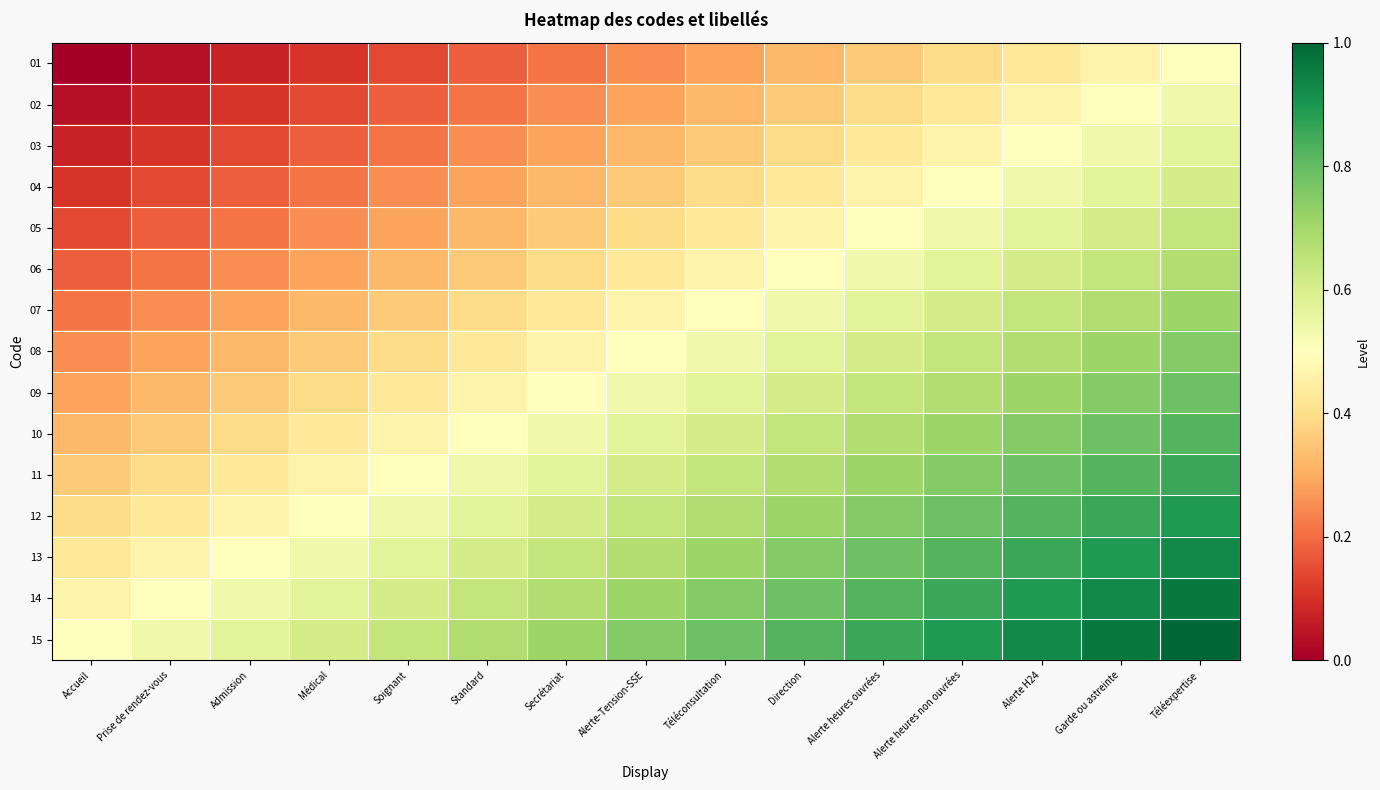

Reading left to right, what are all the values shown in this chart?

01: Accueil=0.0	Prise de rendez-vous=0.0	Admission=0.1	Médical=0.1	Soignant=0.1	Standard=0.2	Secrétariat=0.2	Alerte-Tension-SSE=0.2	Téléconsultation=0.3	Direction=0.3	Alerte heures ouvrées=0.4	Alerte heures non ouvrées=0.4	Alerte H24=0.4	Garde ou astreinte=0.5	Téléexpertise=0.5
02: Accueil=0.0	Prise de rendez-vous=0.1	Admission=0.1	Médical=0.1	Soignant=0.2	Standard=0.2	Secrétariat=0.2	Alerte-Tension-SSE=0.3	Téléconsultation=0.3	Direction=0.4	Alerte heures ouvrées=0.4	Alerte heures non ouvrées=0.4	Alerte H24=0.5	Garde ou astreinte=0.5	Téléexpertise=0.5
03: Accueil=0.1	Prise de rendez-vous=0.1	Admission=0.1	Médical=0.2	Soignant=0.2	Standard=0.2	Secrétariat=0.3	Alerte-Tension-SSE=0.3	Téléconsultation=0.4	Direction=0.4	Alerte heures ouvrées=0.4	Alerte heures non ouvrées=0.5	Alerte H24=0.5	Garde ou astreinte=0.5	Téléexpertise=0.6
04: Accueil=0.1	Prise de rendez-vous=0.1	Admission=0.2	Médical=0.2	Soignant=0.2	Standard=0.3	Secrétariat=0.3	Alerte-Tension-SSE=0.4	Téléconsultation=0.4	Direction=0.4	Alerte heures ouvrées=0.5	Alerte heures non ouvrées=0.5	Alerte H24=0.5	Garde ou astreinte=0.6	Téléexpertise=0.6
05: Accueil=0.1	Prise de rendez-vous=0.2	Admission=0.2	Médical=0.2	Soignant=0.3	Standard=0.3	Secrétariat=0.4	Alerte-Tension-SSE=0.4	Téléconsultation=0.4	Direction=0.5	Alerte heures ouvrées=0.5	Alerte heures non ouvrées=0.5	Alerte H24=0.6	Garde ou astreinte=0.6	Téléexpertise=0.6
06: Accueil=0.2	Prise de rendez-vous=0.2	Admission=0.2	Médical=0.3	Soignant=0.3	Standard=0.4	Secrétariat=0.4	Alerte-Tension-SSE=0.4	Téléconsultation=0.5	Direction=0.5	Alerte heures ouvrées=0.5	Alerte heures non ouvrées=0.6	Alerte H24=0.6	Garde ou astreinte=0.6	Téléexpertise=0.7
07: Accueil=0.2	Prise de rendez-vous=0.2	Admission=0.3	Médical=0.3	Soignant=0.4	Standard=0.4	Secrétariat=0.4	Alerte-Tension-SSE=0.5	Téléconsultation=0.5	Direction=0.5	Alerte heures ouvrées=0.6	Alerte heures non ouvrées=0.6	Alerte H24=0.6	Garde ou astreinte=0.7	Téléexpertise=0.7
08: Accueil=0.2	Prise de rendez-vous=0.3	Admission=0.3	Médical=0.4	Soignant=0.4	Standard=0.4	Secrétariat=0.5	Alerte-Tension-SSE=0.5	Téléconsultation=0.5	Direction=0.6	Alerte heures ouvrées=0.6	Alerte heures non ouvrées=0.6	Alerte H24=0.7	Garde ou astreinte=0.7	Téléexpertise=0.8
09: Accueil=0.3	Prise de rendez-vous=0.3	Admission=0.4	Médical=0.4	Soignant=0.4	Standard=0.5	Secrétariat=0.5	Alerte-Tension-SSE=0.5	Téléconsultation=0.6	Direction=0.6	Alerte heures ouvrées=0.6	Alerte heures non ouvrées=0.7	Alerte H24=0.7	Garde ou astreinte=0.8	Téléexpertise=0.8
10: Accueil=0.3	Prise de rendez-vous=0.4	Admission=0.4	Médical=0.4	Soignant=0.5	Standard=0.5	Secrétariat=0.5	Alerte-Tension-SSE=0.6	Téléconsultation=0.6	Direction=0.6	Alerte heures ouvrées=0.7	Alerte heures non ouvrées=0.7	Alerte H24=0.8	Garde ou astreinte=0.8	Téléexpertise=0.8
11: Accueil=0.4	Prise de rendez-vous=0.4	Admission=0.4	Médical=0.5	Soignant=0.5	Standard=0.5	Secrétariat=0.6	Alerte-Tension-SSE=0.6	Téléconsultation=0.6	Direction=0.7	Alerte heures ouvrées=0.7	Alerte heures non ouvrées=0.8	Alerte H24=0.8	Garde ou astreinte=0.8	Téléexpertise=0.9
12: Accueil=0.4	Prise de rendez-vous=0.4	Admission=0.5	Médical=0.5	Soignant=0.5	Standard=0.6	Secrétariat=0.6	Alerte-Tension-SSE=0.6	Téléconsultation=0.7	Direction=0.7	Alerte heures ouvrées=0.8	Alerte heures non ouvrées=0.8	Alerte H24=0.8	Garde ou astreinte=0.9	Téléexpertise=0.9
13: Accueil=0.4	Prise de rendez-vous=0.5	Admission=0.5	Médical=0.5	Soignant=0.6	Standard=0.6	Secrétariat=0.6	Alerte-Tension-SSE=0.7	Téléconsultation=0.7	Direction=0.8	Alerte heures ouvrées=0.8	Alerte heures non ouvrées=0.8	Alerte H24=0.9	Garde ou astreinte=0.9	Téléexpertise=0.9
14: Accueil=0.5	Prise de rendez-vous=0.5	Admission=0.5	Médical=0.6	Soignant=0.6	Standard=0.6	Secrétariat=0.7	Alerte-Tension-SSE=0.7	Téléconsultation=0.8	Direction=0.8	Alerte heures ouvrées=0.8	Alerte heures non ouvrées=0.9	Alerte H24=0.9	Garde ou astreinte=0.9	Téléexpertise=1.0
15: Accueil=0.5	Prise de rendez-vous=0.5	Admission=0.6	Médical=0.6	Soignant=0.6	Standard=0.7	Secrétariat=0.7	Alerte-Tension-SSE=0.8	Téléconsultation=0.8	Direction=0.8	Alerte heures ouvrées=0.9	Alerte heures non ouvrées=0.9	Alerte H24=0.9	Garde ou astreinte=1.0	Téléexpertise=1.0